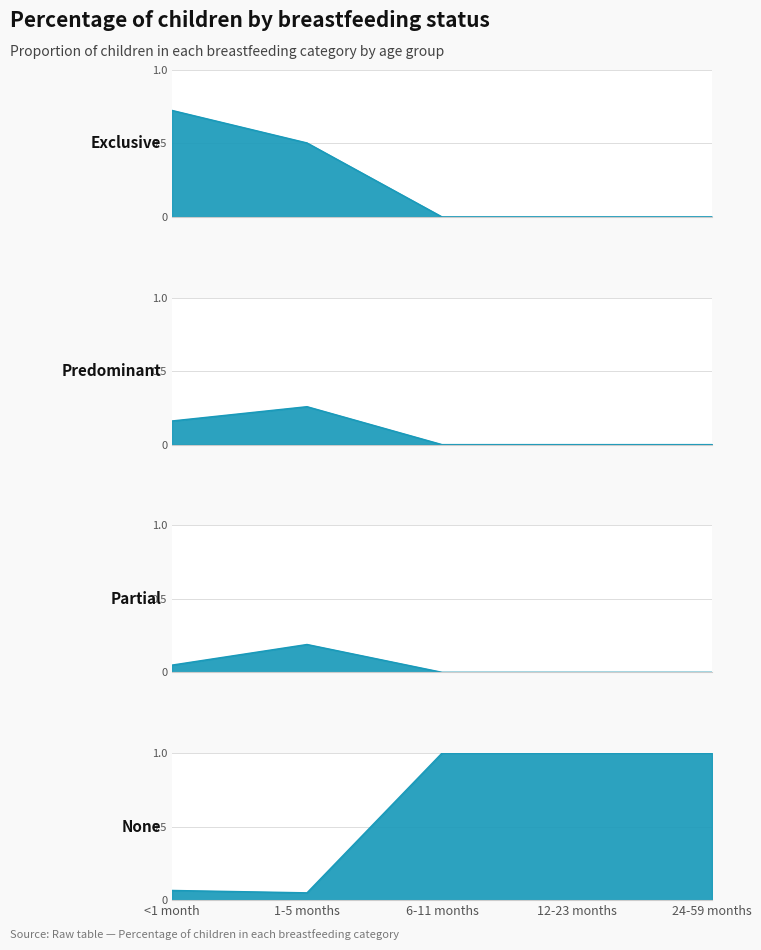

What is the difference between the maximum and minimum values in the Exclusive series?

0.7